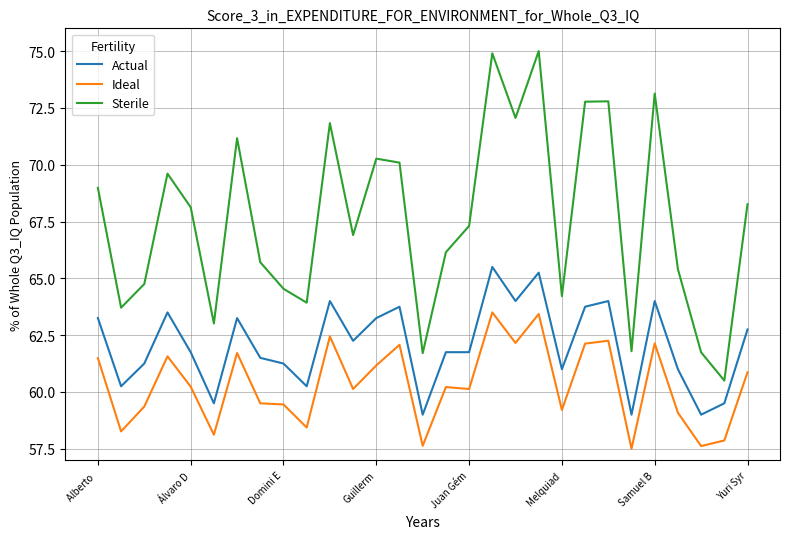

What is the lowest value of the Ideal series?

57.5